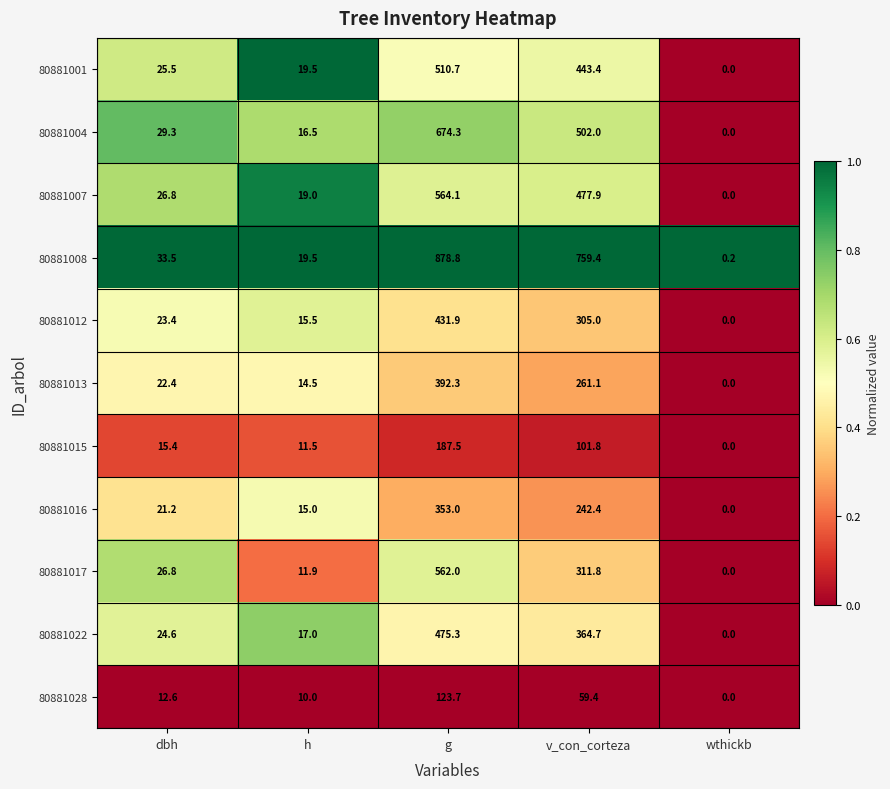

True or false: 80881007 has a value of 27.9 at h.

False